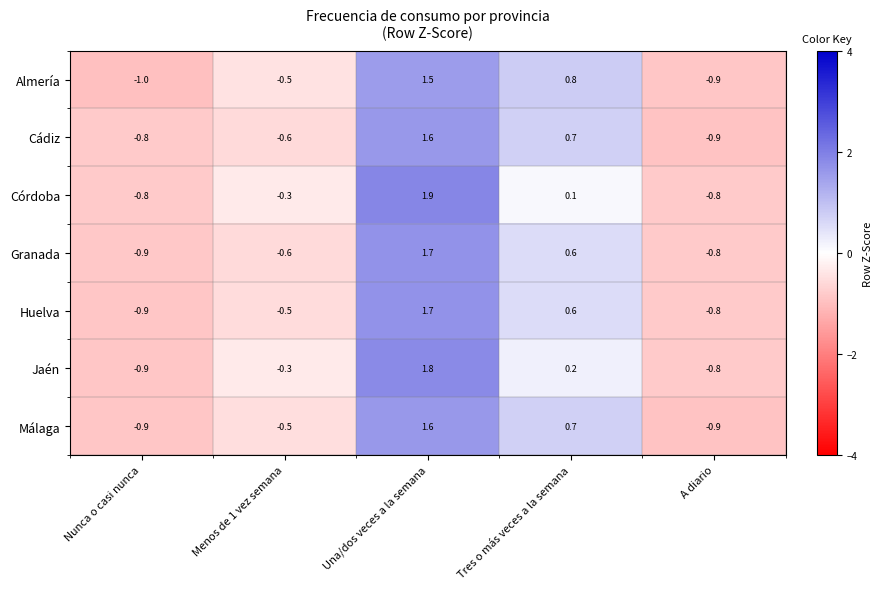

Is the value of Almería at Nunca o casi nunca greater than the value of Granada at Menos de 1 vez semana?

No